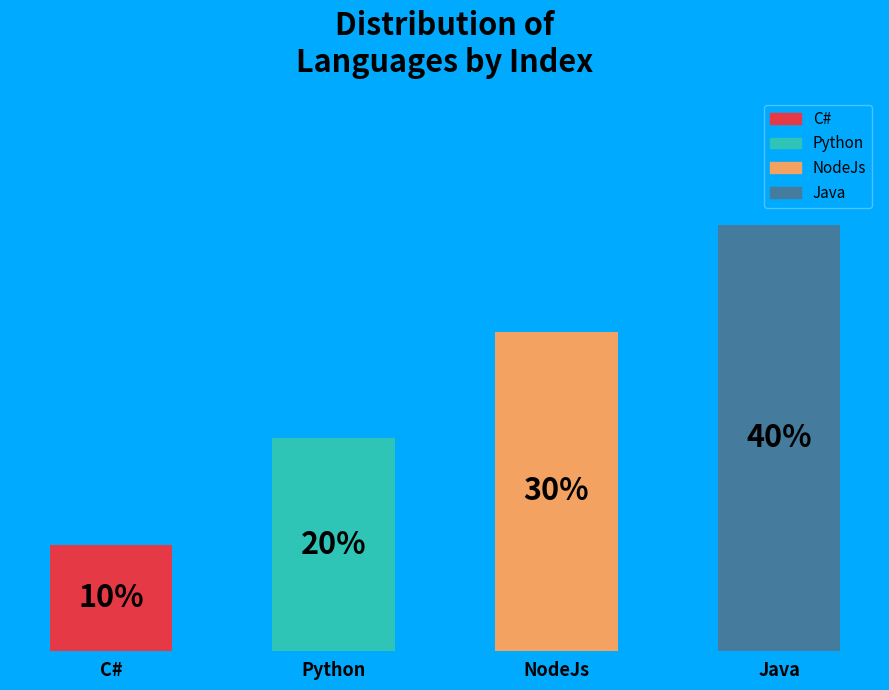

To the nearest percent, what is the average slice percentage?

25%